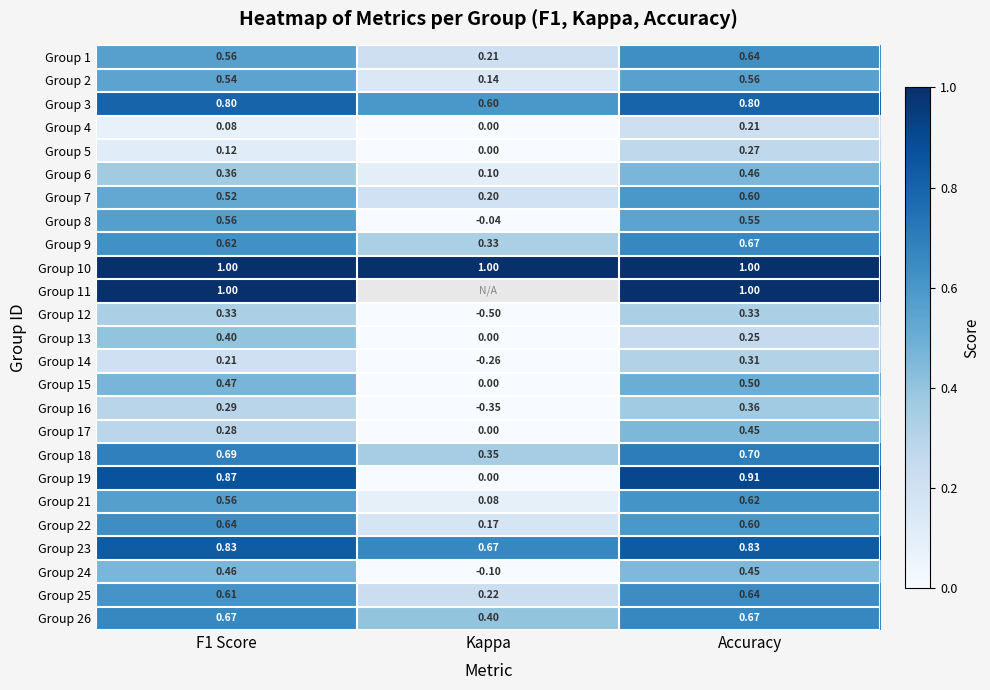

Is the value of Group 2 at Kappa greater than the value of Group 3 at Accuracy?

No